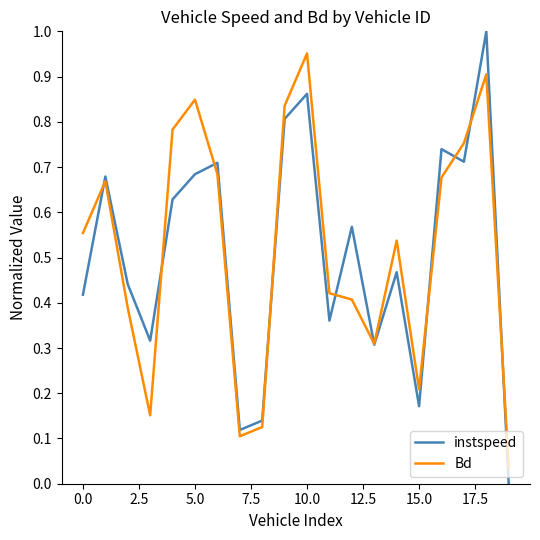

List the series in order of their peak value, highest first.

instspeed, Bd